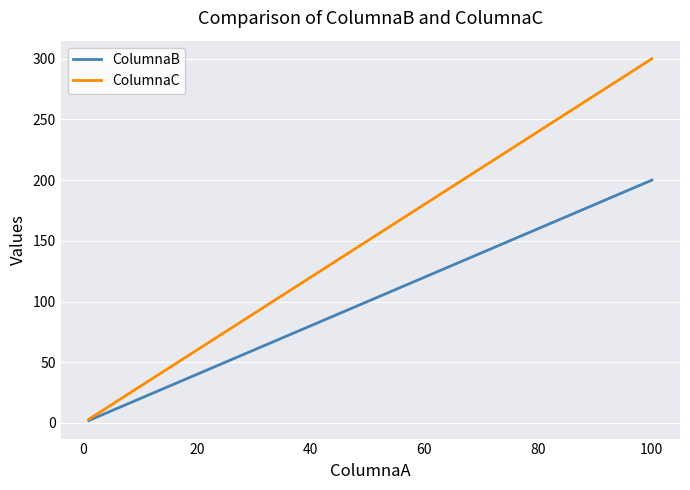

List the series in order of their overall mean, lowest first.

ColumnaB, ColumnaC